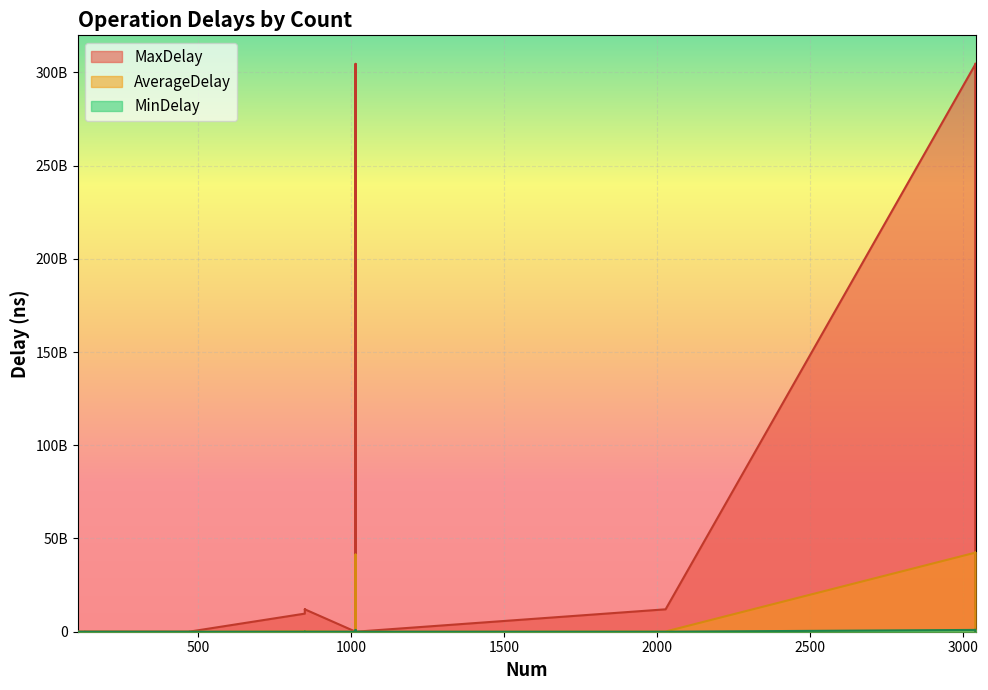

True or false: AverageDelay has a value of 4211397.5 at 105.

True